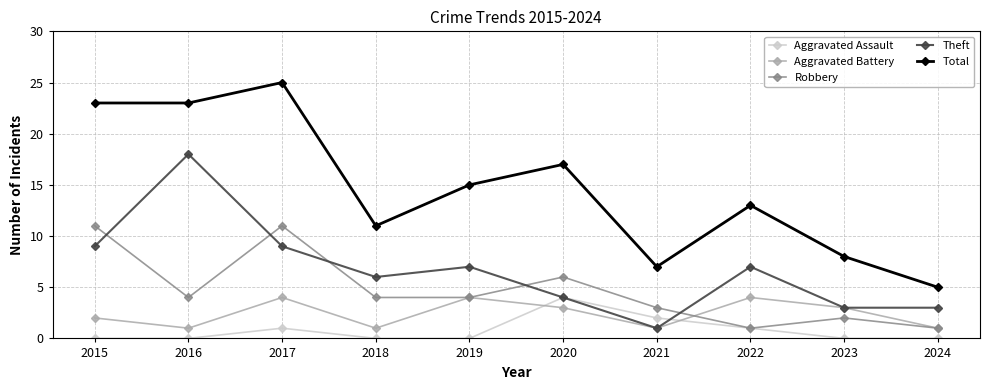

At which label is Robbery closest to 6?

2020